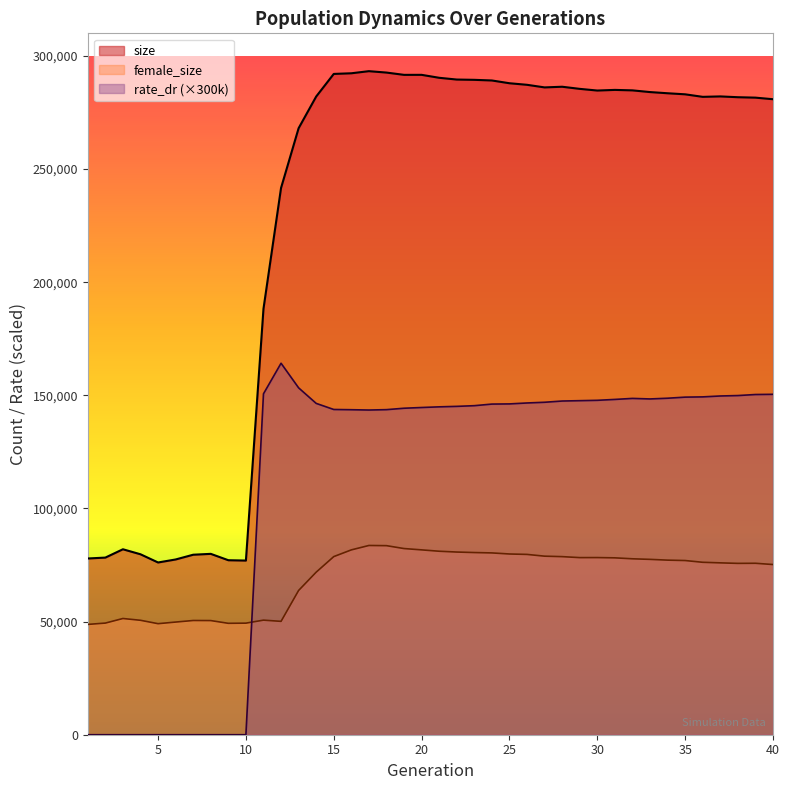

Reading right to left, extract all data points from this chart.

size: 40=280879.0	39=281578.0	38=281766.0	37=282119.0	36=281931.0	35=283048.0	34=283516.0	33=284042.0	32=284791.0	31=284999.0	30=284717.0	29=285459.0	28=286395.0	27=286102.0	26=287252.0	25=287941.0	24=289164.0	23=289447.0	22=289577.0	21=290351.0	20=291655.0	19=291648.0	18=292660.0	17=293279.0	16=292345.0	15=292059.0	14=282071.0	13=268072.0	12=241669.0	11=188256.0	10=76976.0	9=77125.0	8=79940.0	7=79558.0	6=77458.0	5=76130.0	4=79756.0	3=81968.0	2=78288.0	1=77895.0
female_size: 40=75222.0	39=75775.0	38=75730.0	37=75961.0	36=76212.0	35=76986.0	34=77163.0	33=77502.0	32=77756.0	31=78176.0	30=78294.0	29=78278.0	28=78708.0	27=78915.0	26=79692.0	25=79880.0	24=80353.0	23=80520.0	22=80743.0	21=81097.0	20=81700.0	19=82284.0	18=83561.0	17=83642.0	16=81694.0	15=78724.0	14=71847.0	13=63762.0	12=50106.0	11=50640.0	10=49313.0	9=49237.0	8=50448.0	7=50483.0	6=49793.0	5=49076.0	4=50576.0	3=51365.0	2=49340.0	1=48758.0
rate_dr: 40=150455.1	39=150363.6	38=149904.9	37=149717.1	36=149318.7	35=149207.4	34=148727.4	33=148407.3	32=148646.7	31=148196.4	30=147802.2	29=147642.9	28=147487.8	27=146941.5	26=146628.9	25=146212.2	24=146137.8	23=145429.8	22=145127.1	21=144916.8	20=144624.3	19=144303.3	18=143676.9	17=143508.6	16=143646.3	15=143752.5	14=146443.2	13=153312.0	12=164192.1	11=150679.8	10=0.0	9=0.0	8=0.0	7=0.0	6=0.0	5=0.0	4=0.0	3=0.0	2=0.0	1=0.0